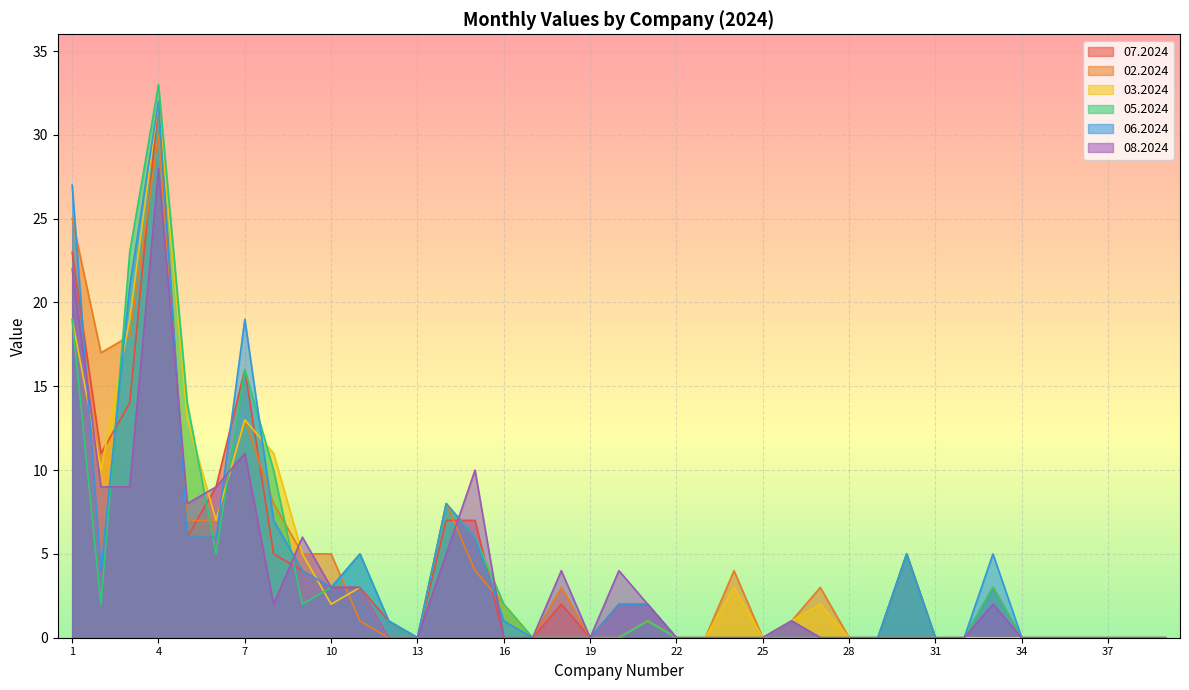

Rank the series at 13 from lowest to highest value.

07.2024, 02.2024, 03.2024, 05.2024, 06.2024, 08.2024